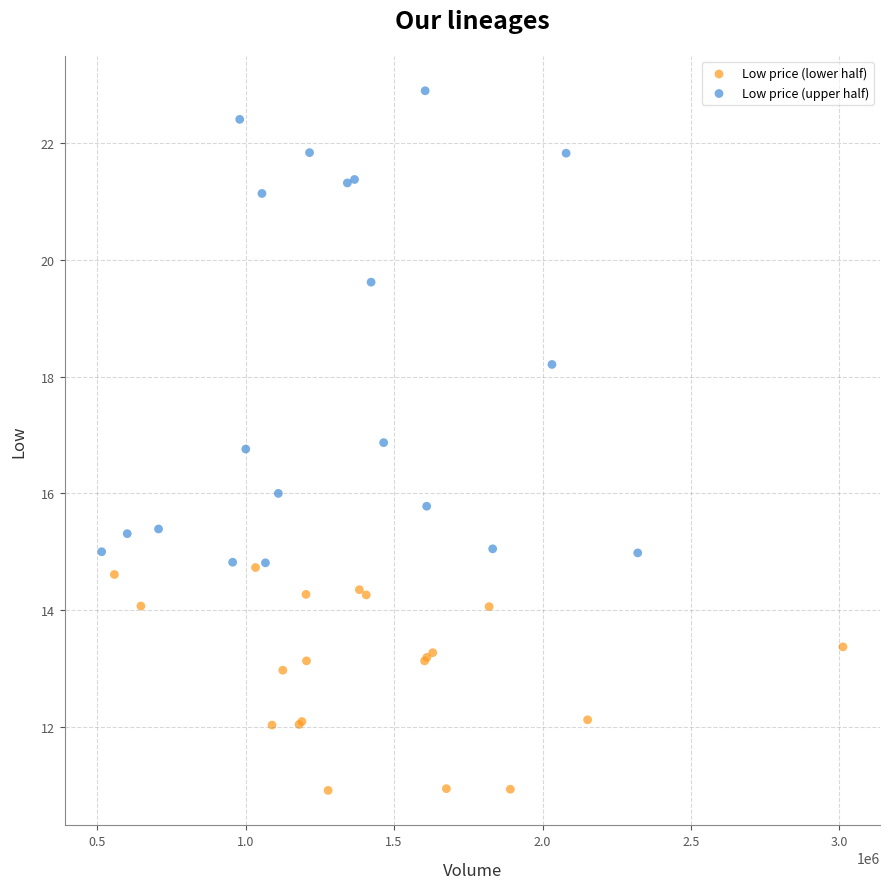

Which series has the widest spread of Y values?

Low price (upper half)